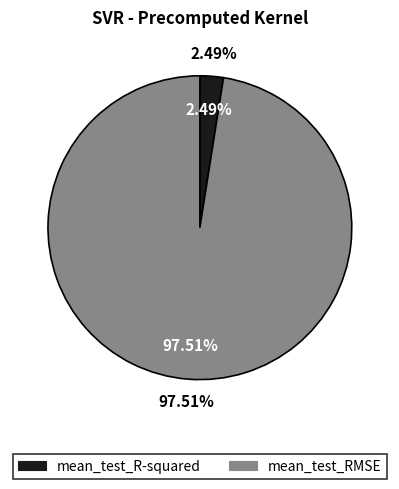

Combined, do mean_test_RMSE and mean_test_R-squared account for over 50%?

Yes